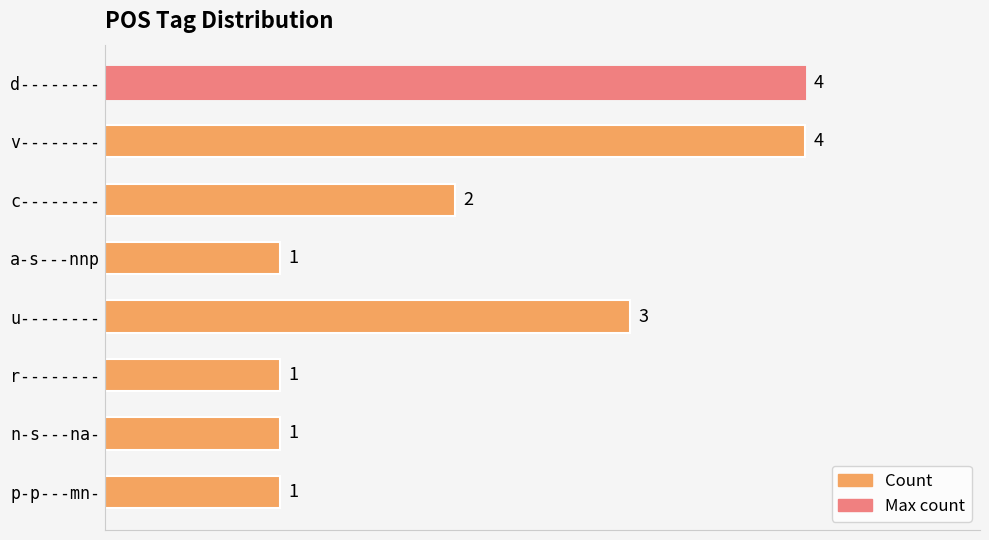

What is the maximum value shown in the chart?

4